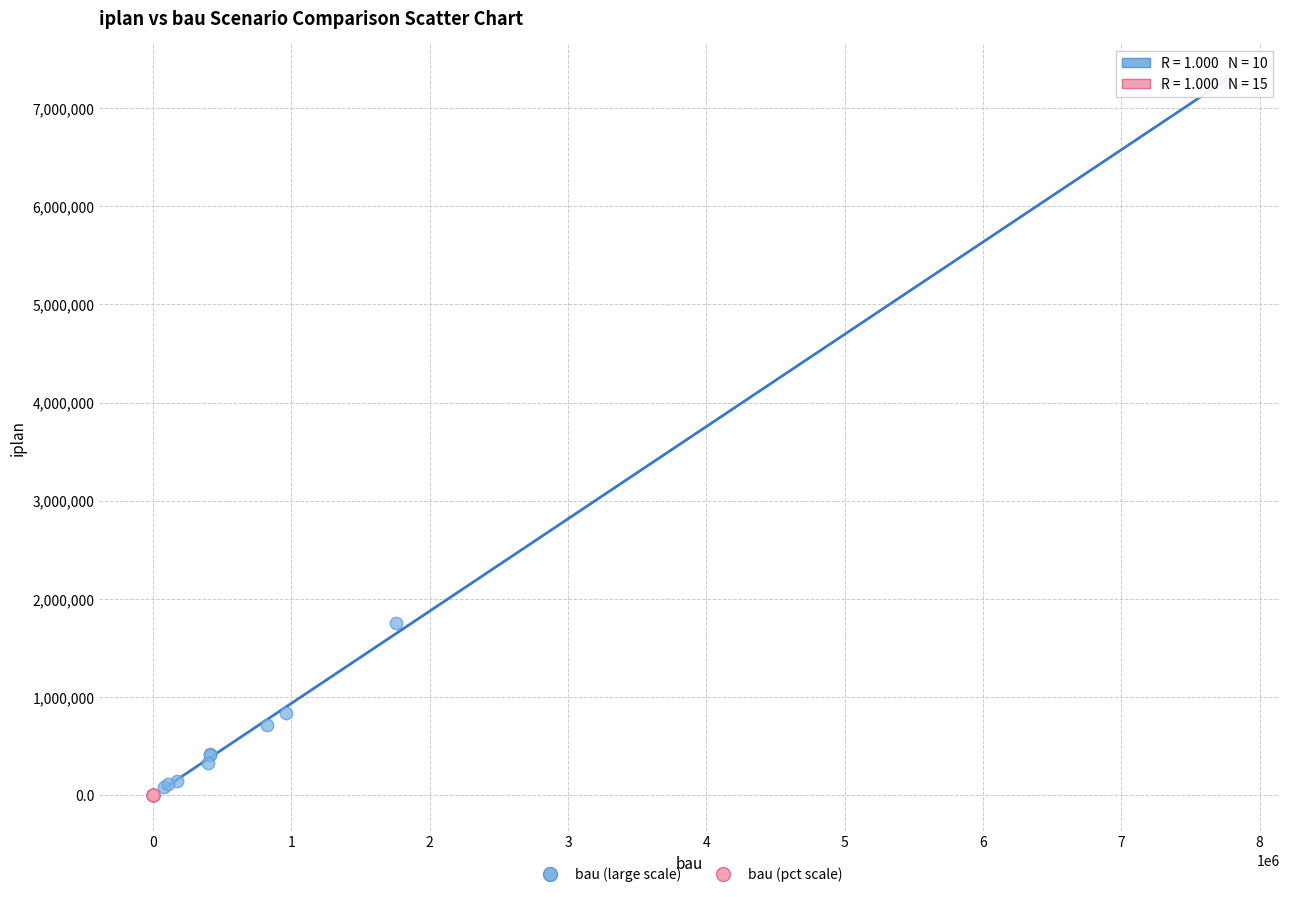

Which series contains the highest Y value?

bau (large scale)